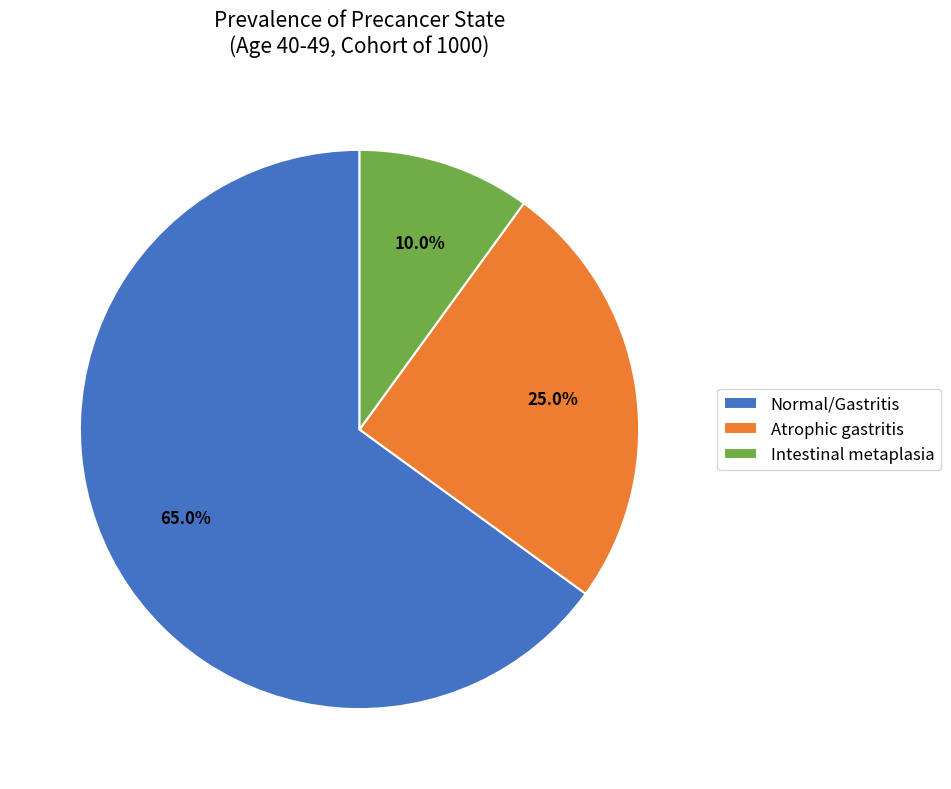

How many slices are in this pie chart?

3